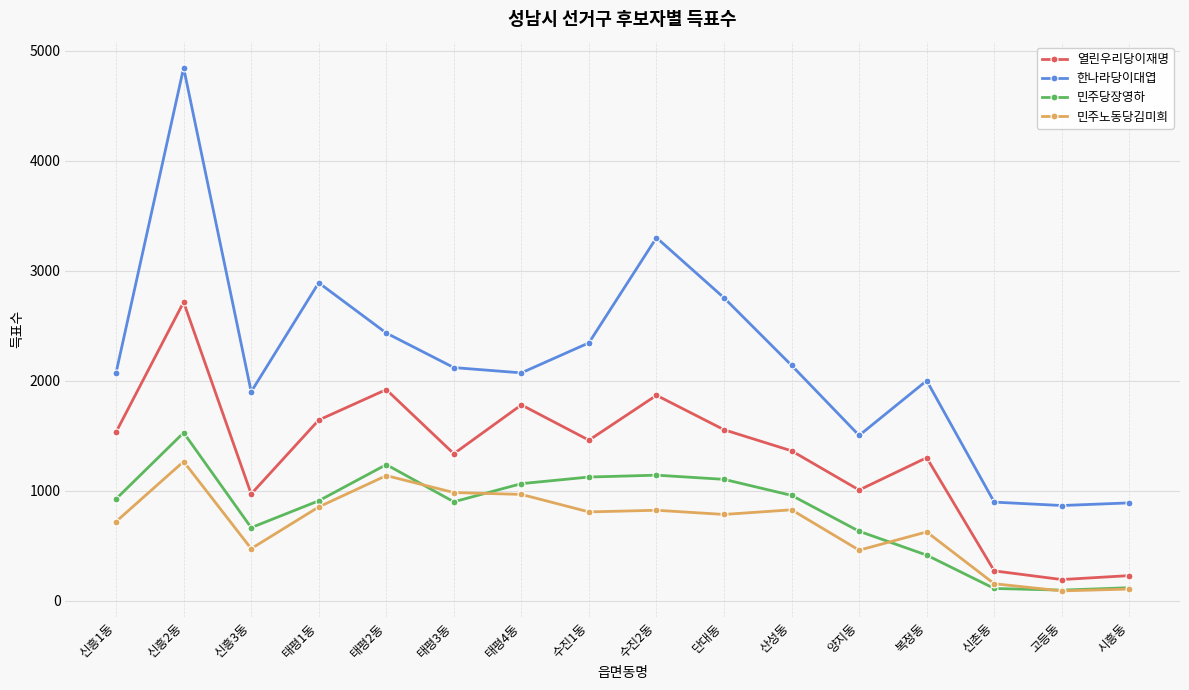

The value of 민주노동당김미희 at 신흥2동 is 1267. True or false?

True